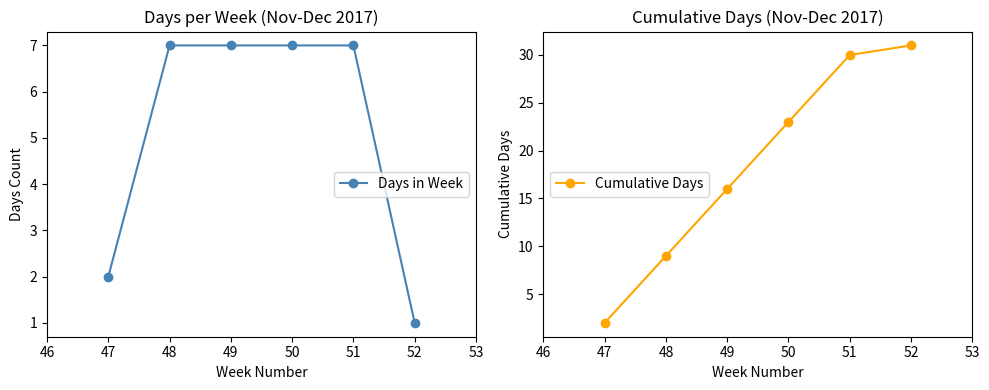

How many values in the Cumulative Days series exceed 23?

2